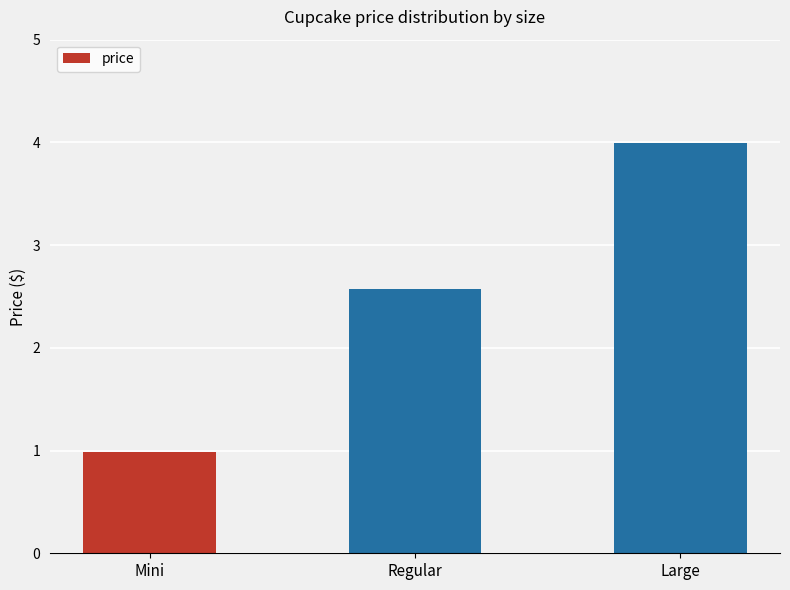

What is the maximum value shown in the chart?

4.0